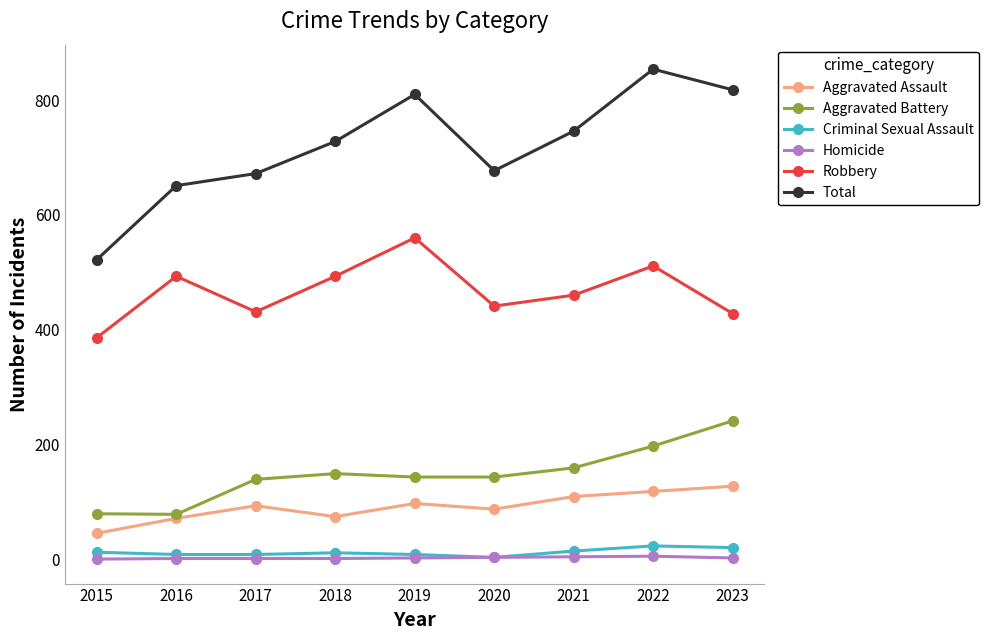

How many data points does each series have?

9